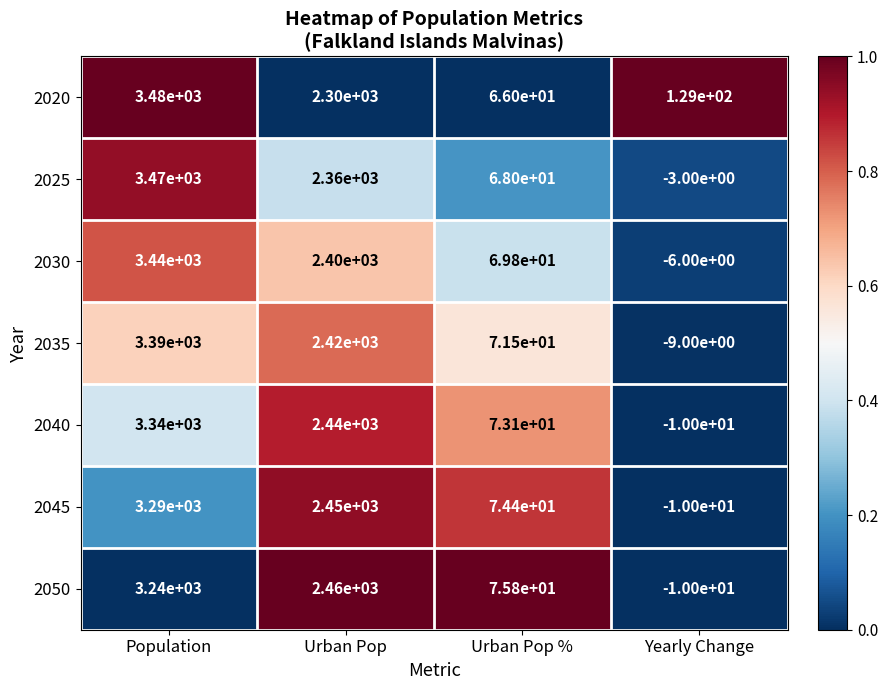

Between Population and Urban Pop %, which series saw the biggest shift?

2020